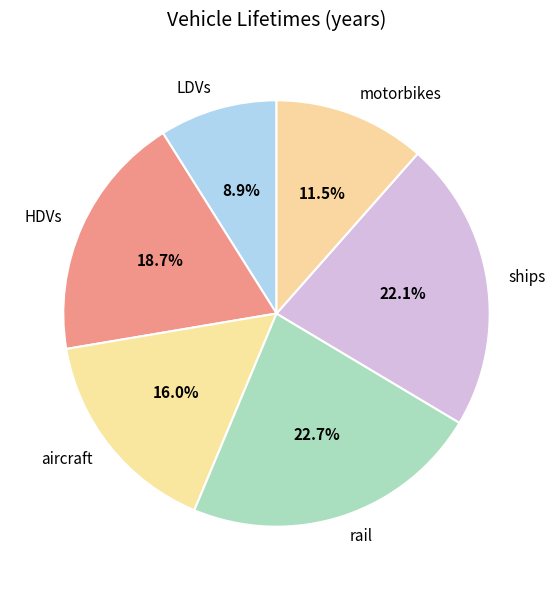

What percentage do ships and aircraft together represent?

38.1%